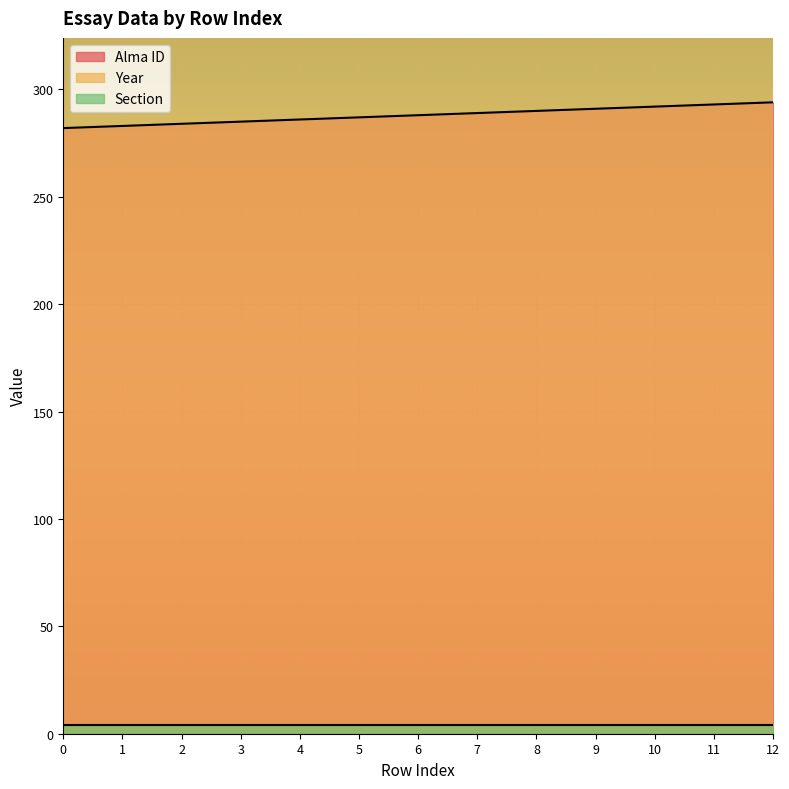

How many lines are shown in the chart?

3